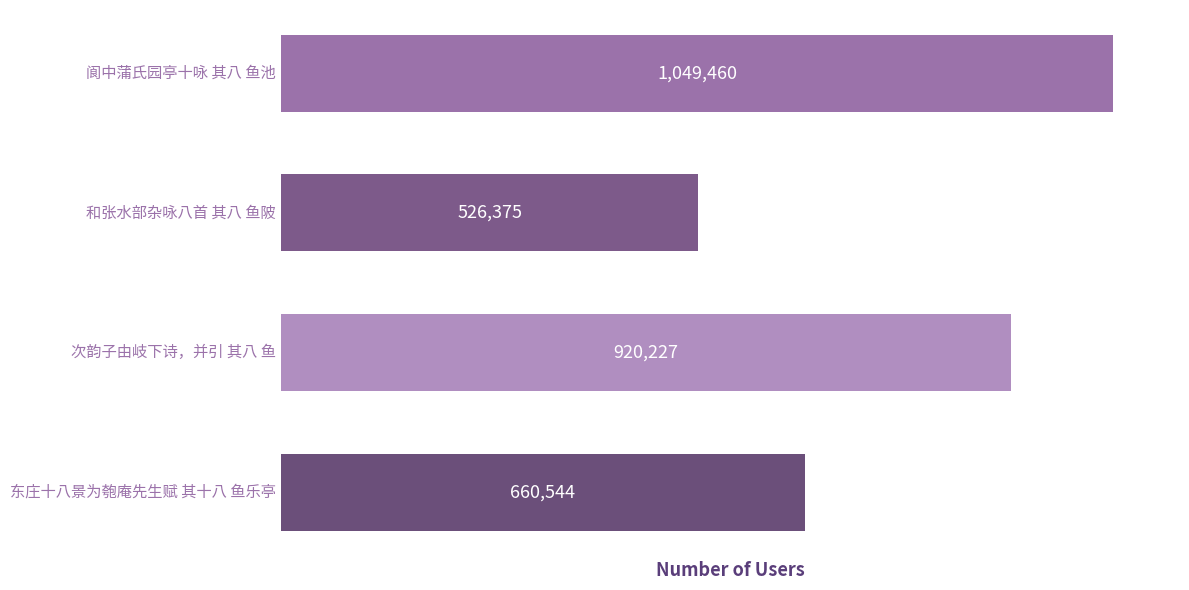

At which label is the value closest to 787917?

东庄十八景为匏庵先生赋 其十八 鱼乐亭